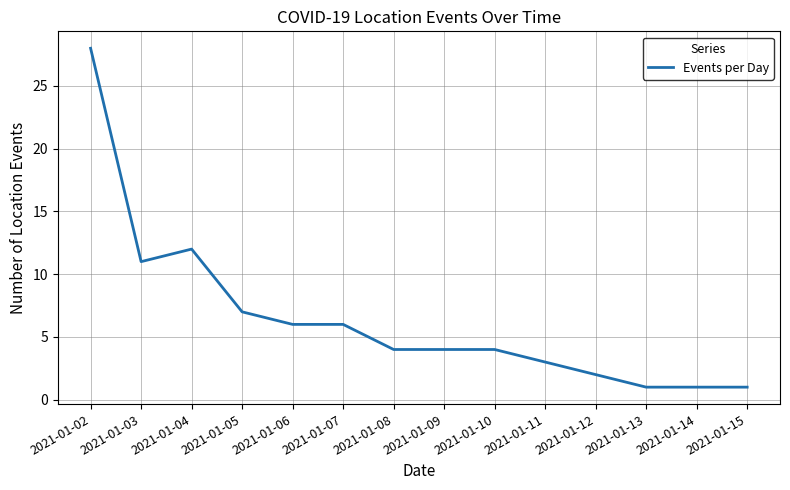

What value does the data have at 2021-01-10, to the nearest 5?

5